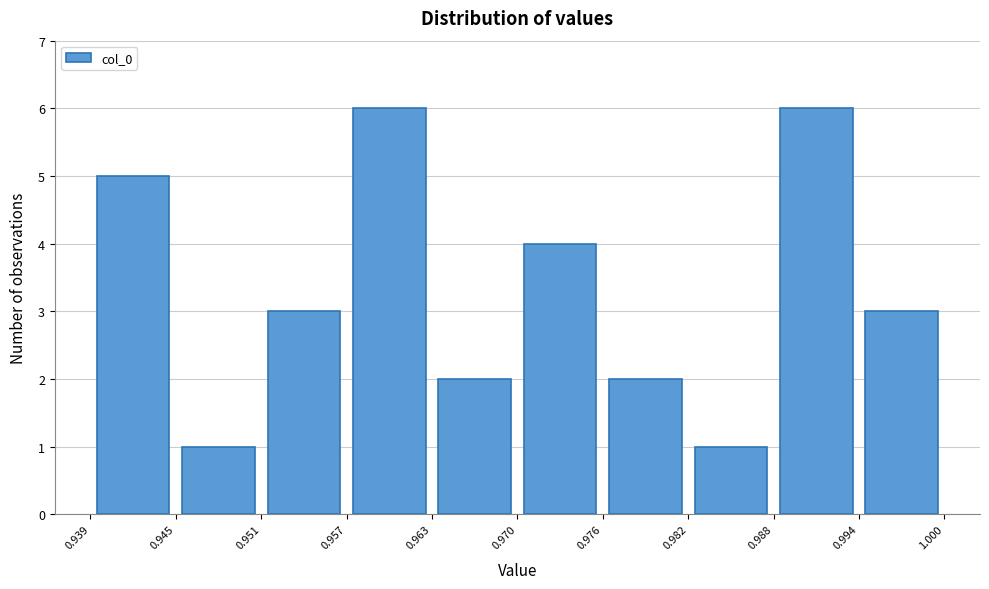

Reading left to right, list every bar in this chart as the range it spans on the x-axis followed by its height. The values are not printed on the chart, so give them approximately, as read against the axis.

0.939 to 0.945: 5
0.945 to 0.951: 1
0.951 to 0.957: 3
0.957 to 0.963: 6
0.963 to 0.970: 2
0.970 to 0.976: 4
0.976 to 0.982: 2
0.982 to 0.988: 1
0.988 to 0.994: 6
0.994 to 1.000: 3